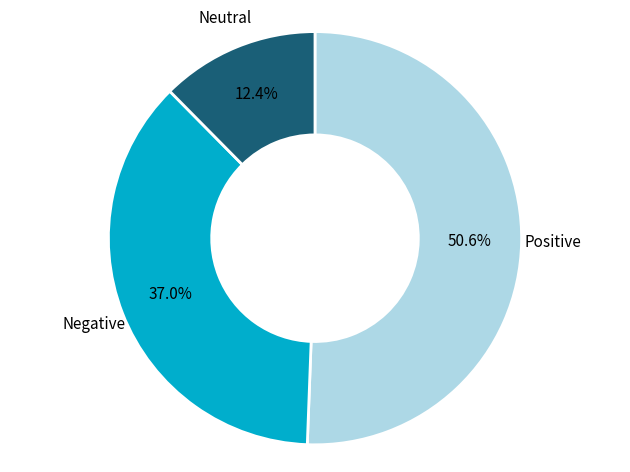

How many slices are in this pie chart?

3